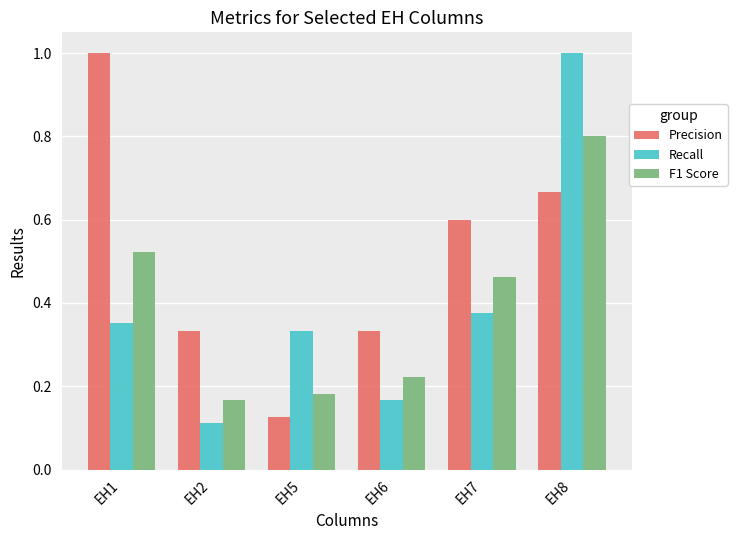

At how many categories does at least one series exceed 0?

6